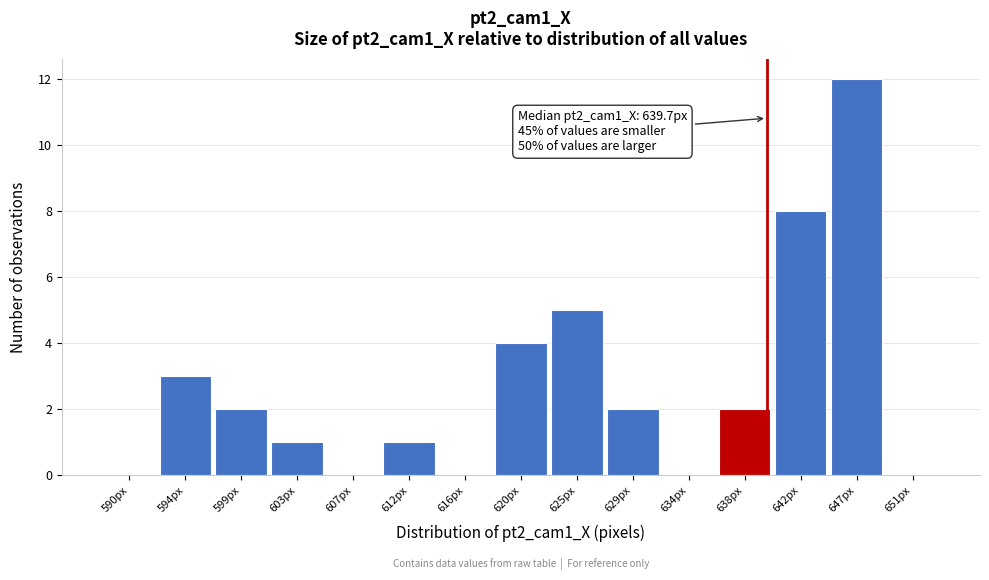

Which range on the x-axis has the tallest bar?

644.5 to 649.0